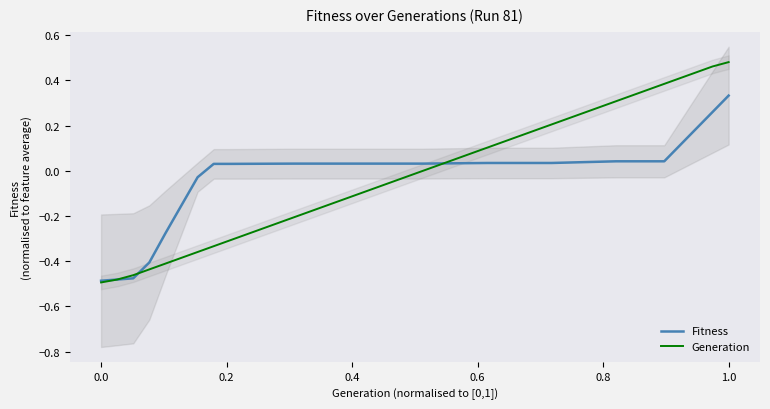

What is the sum of all Generation values?

-0.5